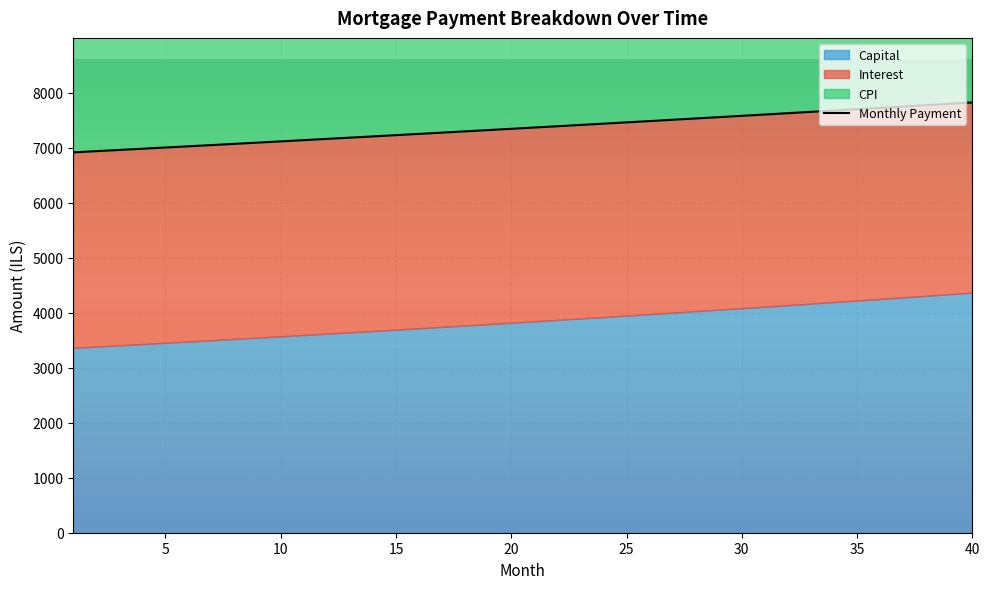

List the series in order of their peak value, highest first.

month_payment, capital, interest, cpi